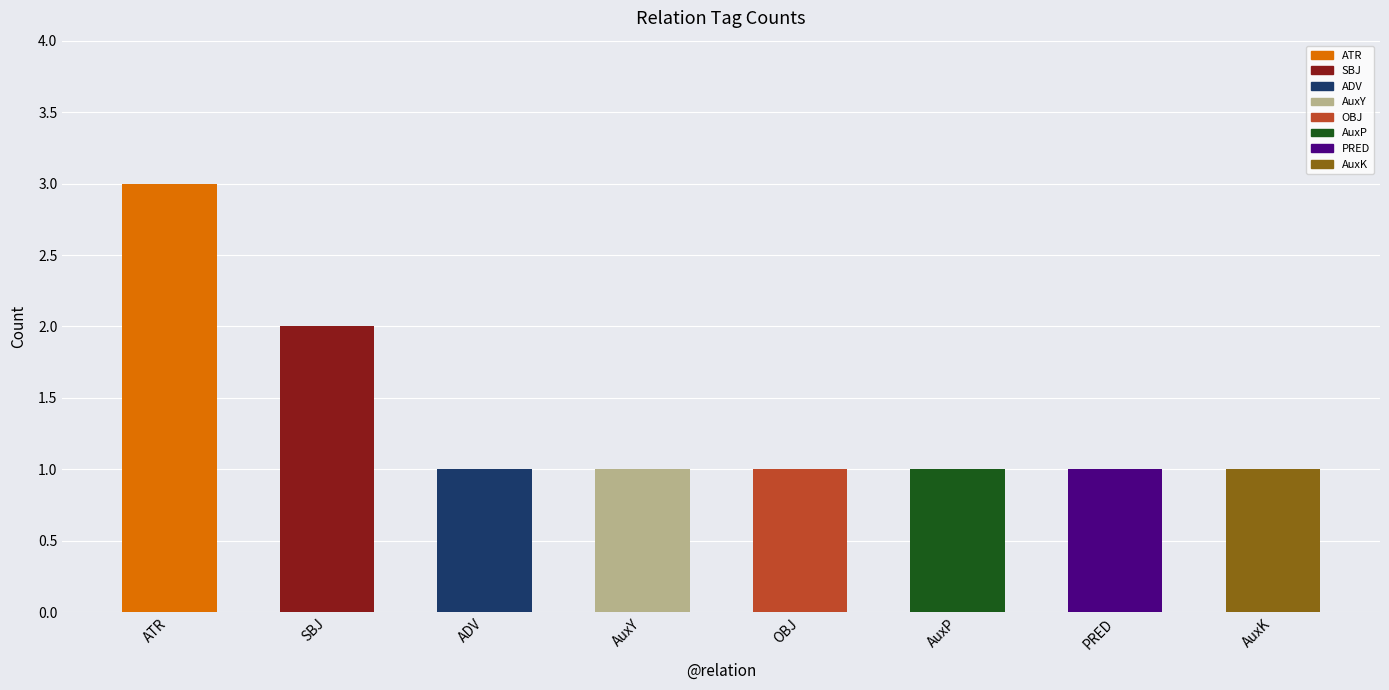

Is it true that the value at SBJ is 4?

False